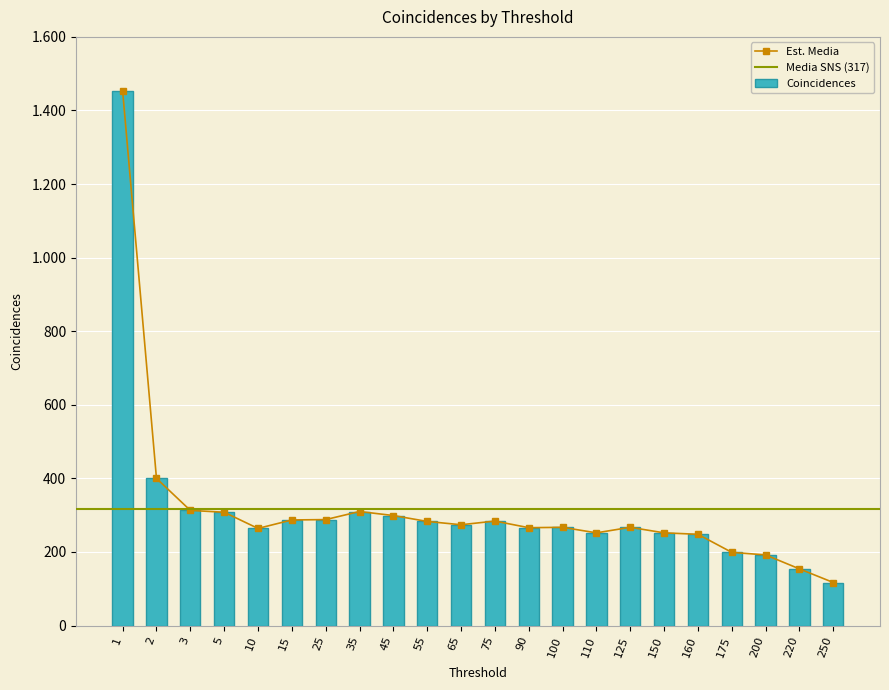

Reading left to right, extract all data points from this chart.

1=1453	2=400	3=313	5=308	10=264	15=287	25=288	35=310	45=299	55=283	65=274	75=284	90=266	100=267	110=252	125=267	150=252	160=248	175=199	200=192	220=154	250=117